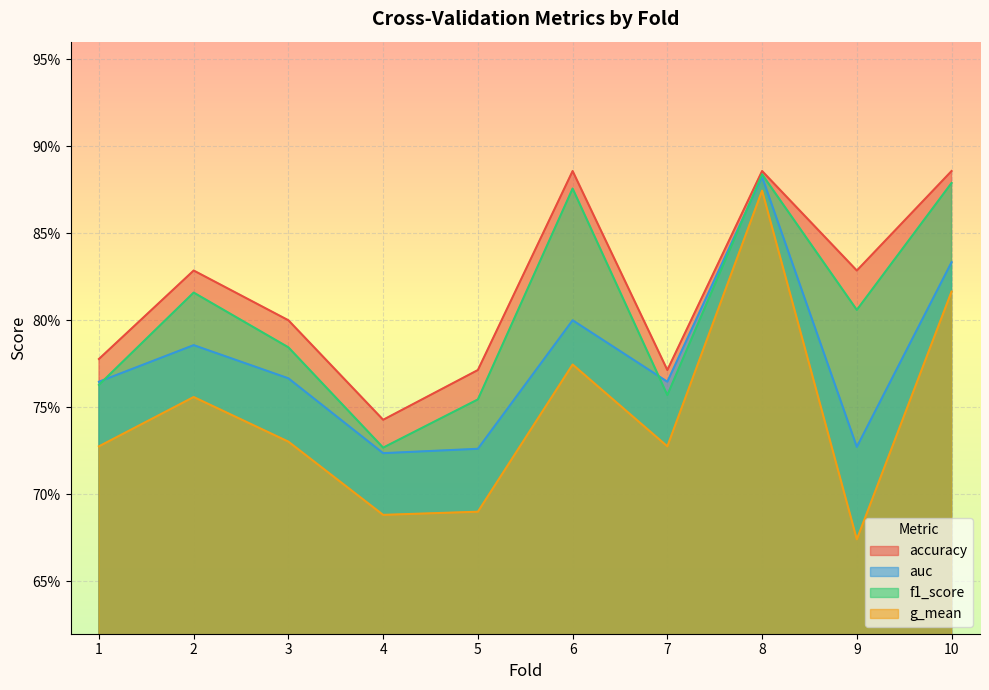

At which category does f1_score reach its first local valley?

4